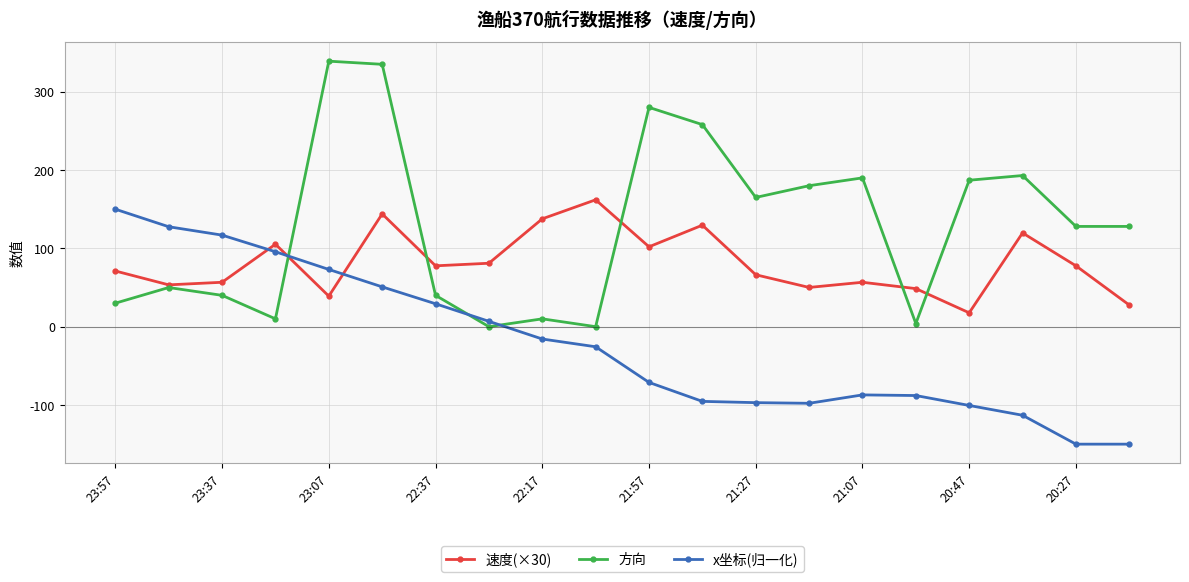

Count the number of data series in this chart.

3